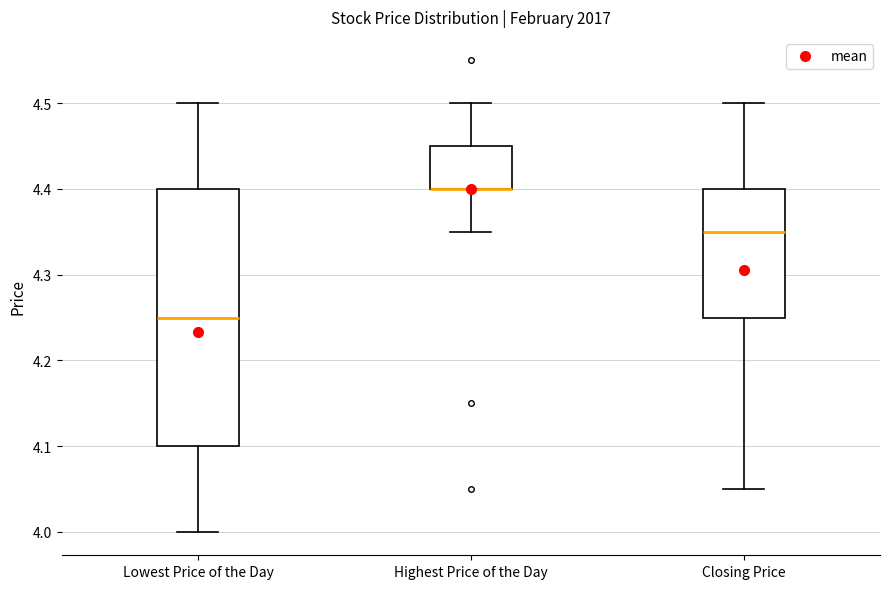

Reading left to right, transcribe this box plot: for each box, give where its median line is, the range the box spans, and where its two whiskers end, as read against the y-axis. The values are not printed on the chart, so give them approximately, as read against the axis.

Lowest Price of the Day: median 4.25, box 4.10 to 4.40, whiskers 4.00 to 4.50
Highest Price of the Day: median 4.40 (drawn on the box's lower edge), box 4.40 to 4.45, whiskers 4.35 to 4.50
Closing Price: median 4.35, box 4.25 to 4.40, whiskers 4.05 to 4.50